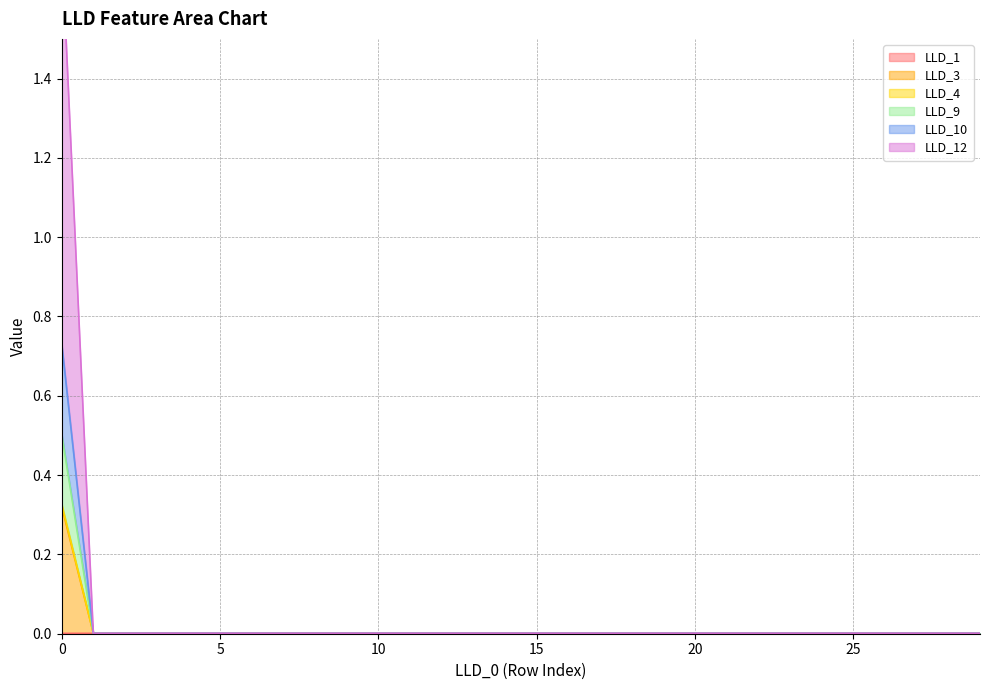

What are all the series names shown in the legend?

LLD_1, LLD_3, LLD_4, LLD_9, LLD_10, LLD_12